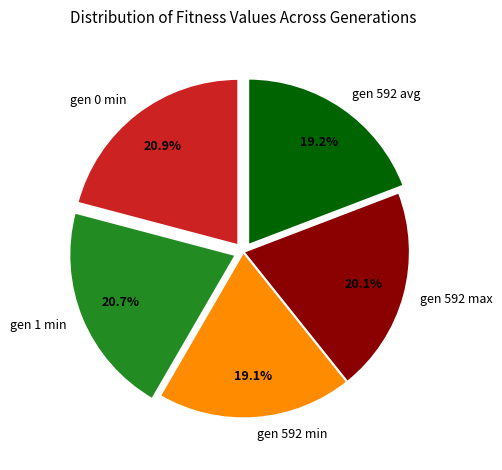

Does gen 592 avg account for over 50% of the chart?

No